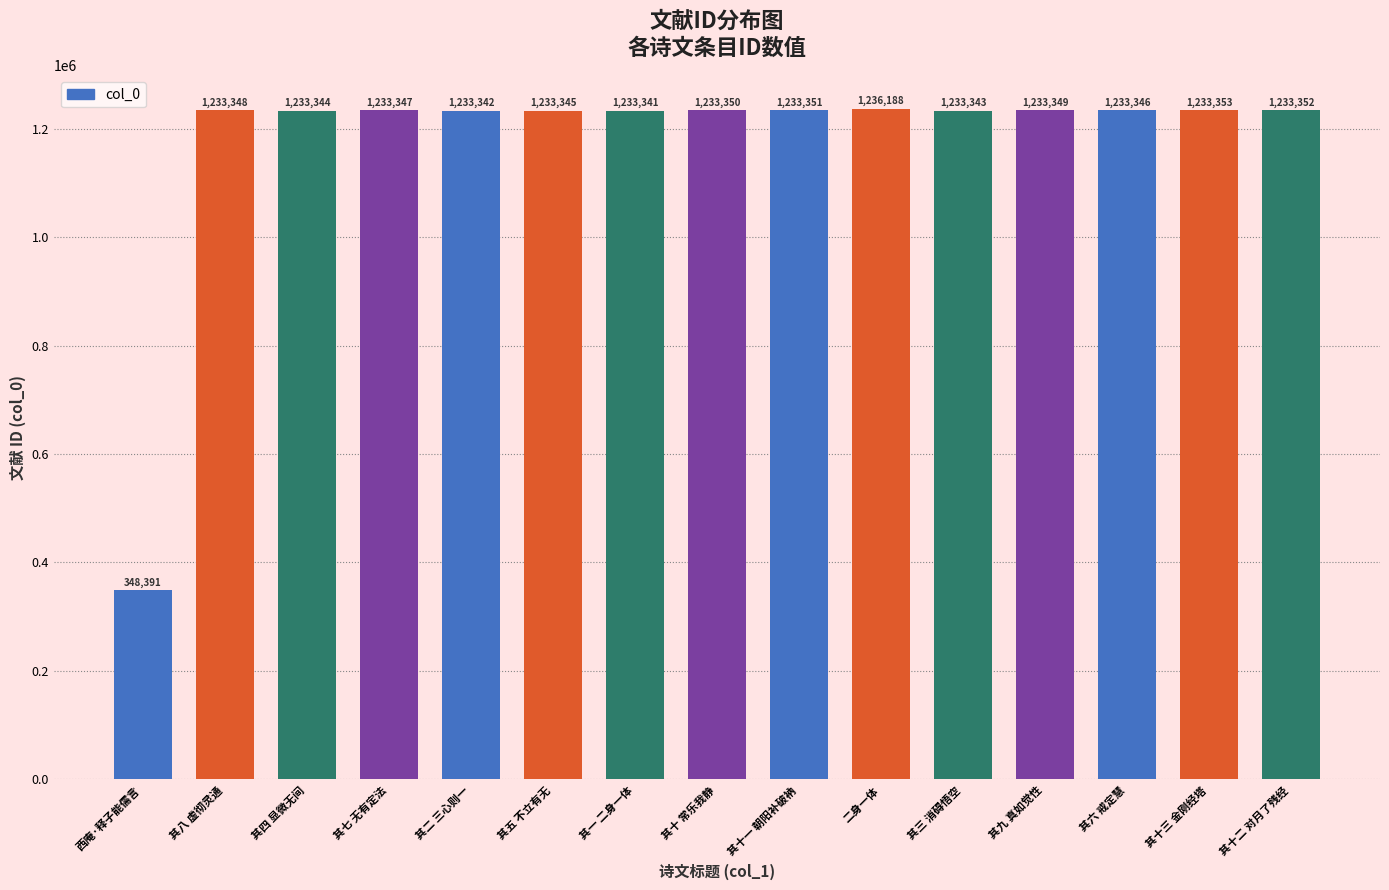

What value does the data have at 其十三 金刚经塔, to the nearest 100?

1233400